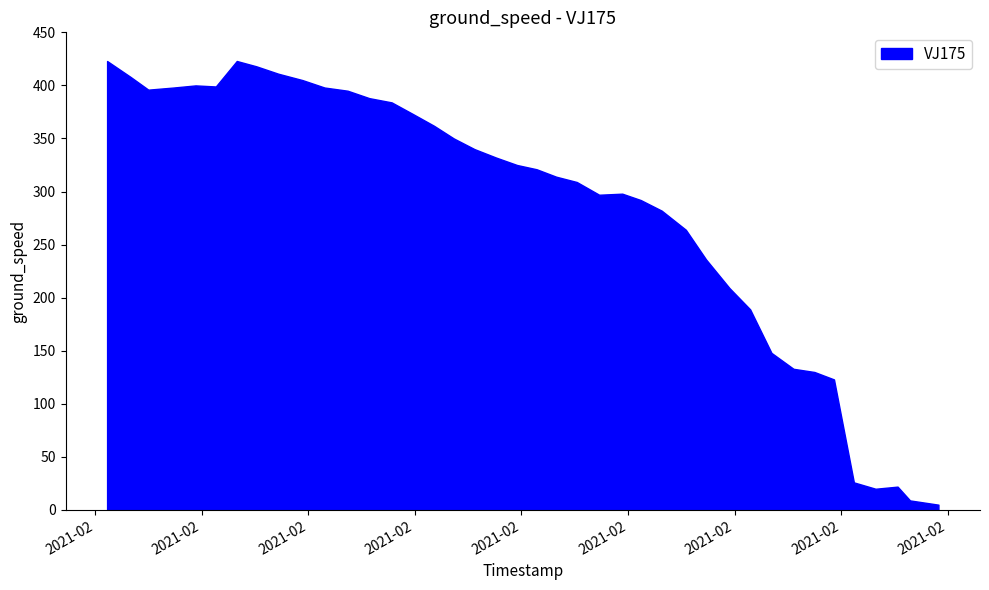

What is the minimum value shown in the chart?

5